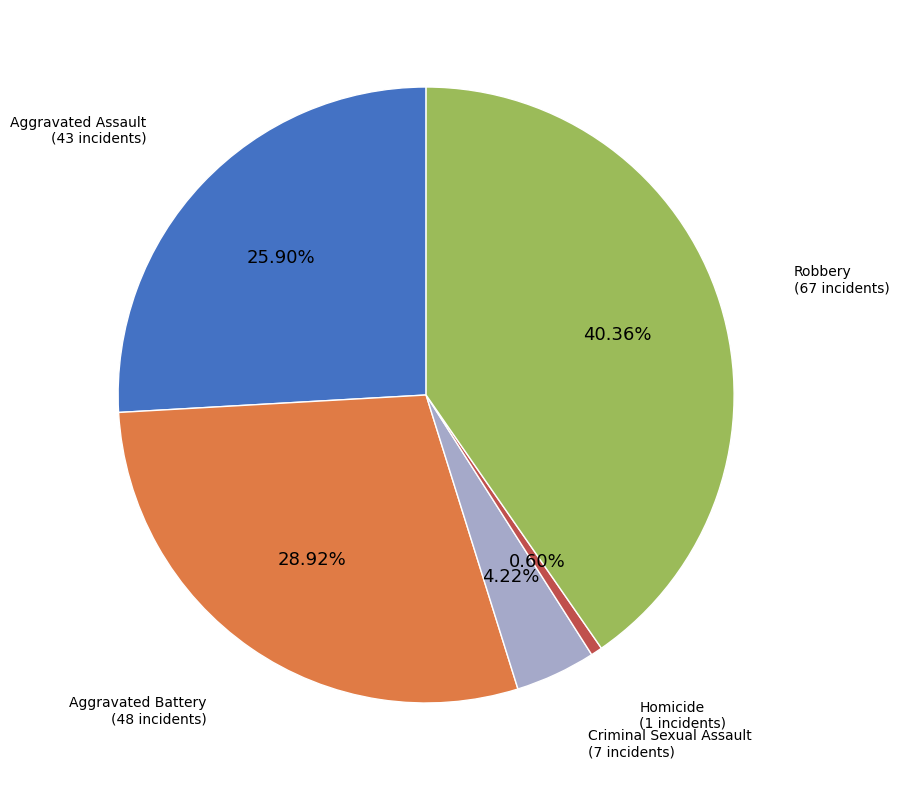

Is there any slice that represents more than half of the pie?

No